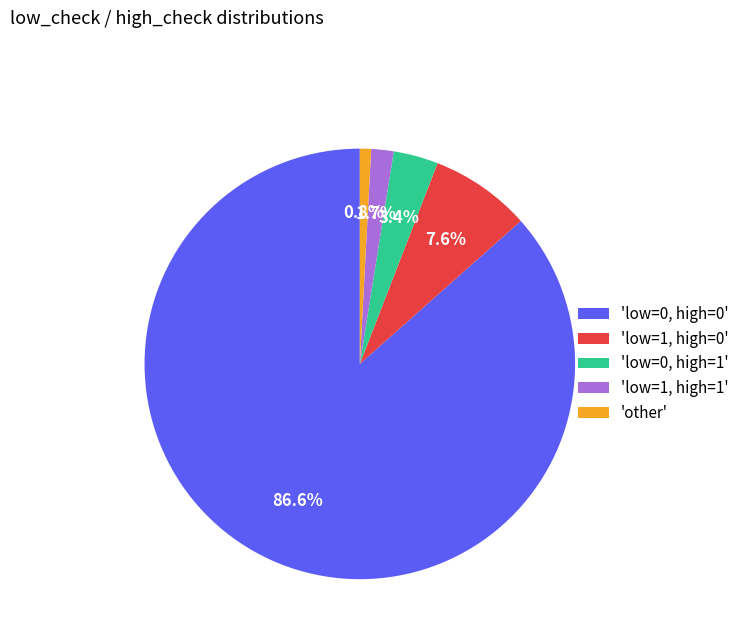

To the nearest percent, what is the average slice percentage?

20%